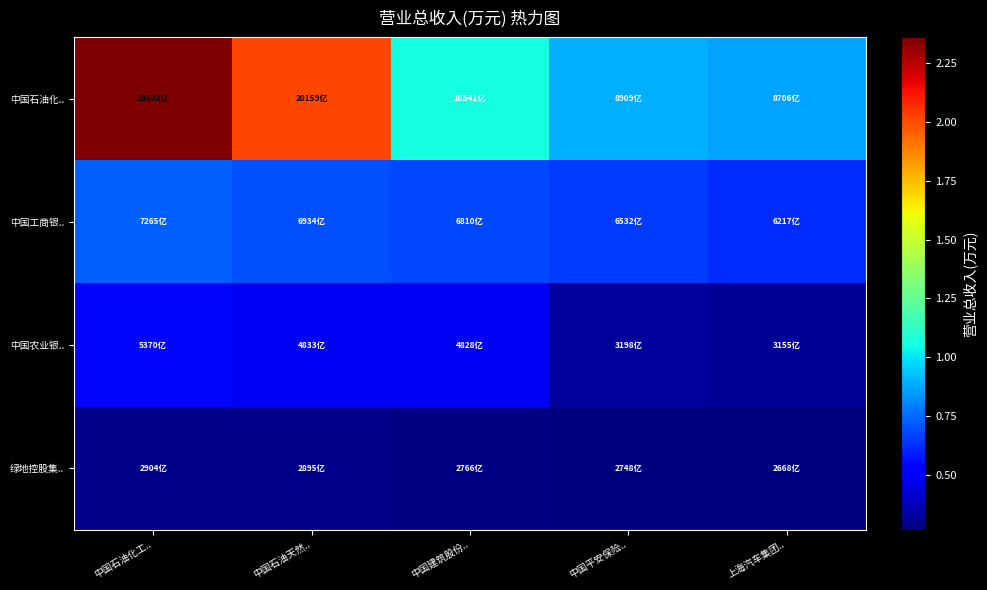

Reading left to right, transcribe all the data shown in this chart.

中国石油化..: 中国石油化工..=236019300.0	中国石油天然..=201589000.0	中国建筑股份..=105410650.3	中国平安保险..=89088200.0	上海汽车集团..=87063942.7
中国工商银..: 中国石油化工..=72650200.0	中国石油天然..=69336650.7	中国建筑股份..=68098112.7	中国平安保险..=65319500.0	上海汽车集团..=62165900.0
中国农业银..: 中国石油化工..=53704100.0	中国石油天然..=48327800.0	中国建筑股份..=48280434.2	中国平安保险..=31980900.0	上海汽车集团..=31546000.6
绿地控股集..: 中国石油化工..=29041822.3	中国石油天然..=28949779.2	中国建筑股份..=27662042.3	中国平安保险..=27482894.6	上海汽车集团..=26681989.6